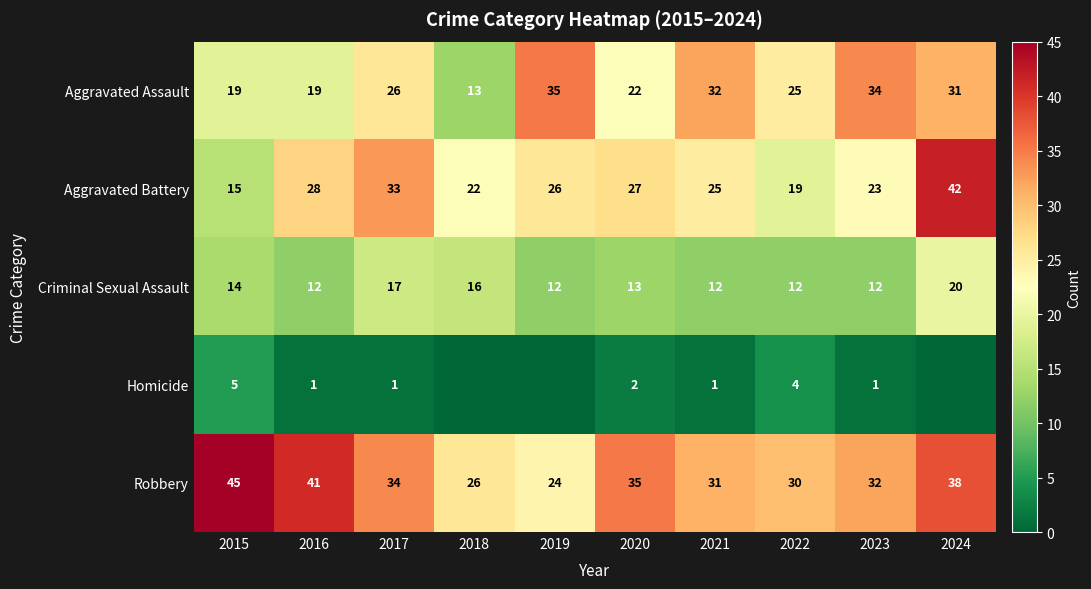

At how many categories does at least one series exceed 1?

10